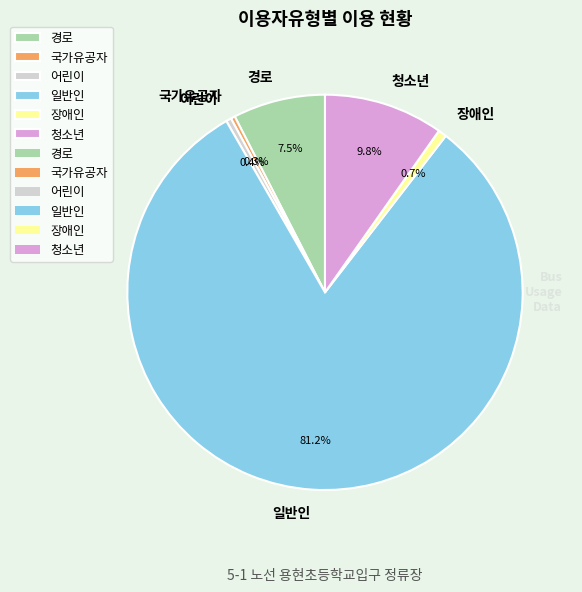

How many slices are in this pie chart?

6